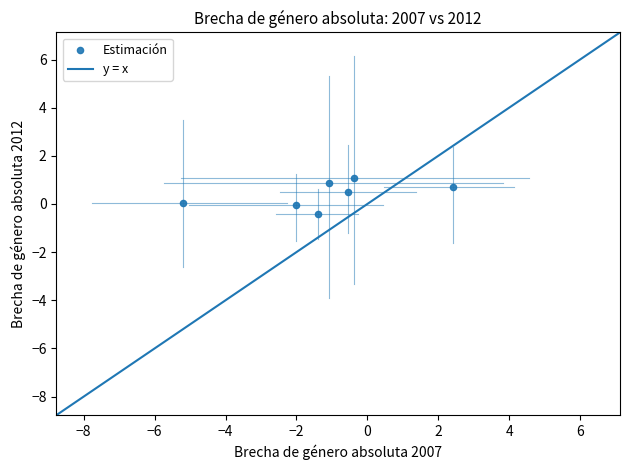

What is the range of X values (max minus min)?

7.6